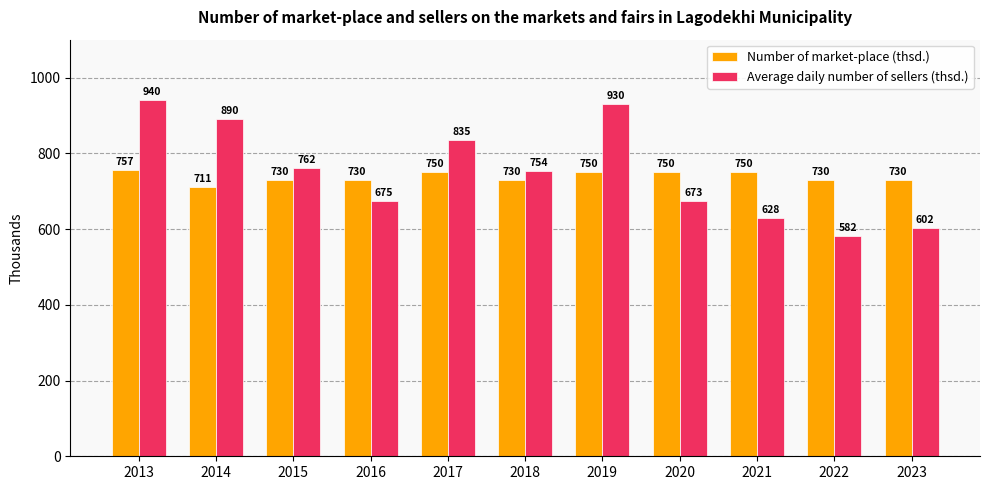

How many bars are there in total?

22